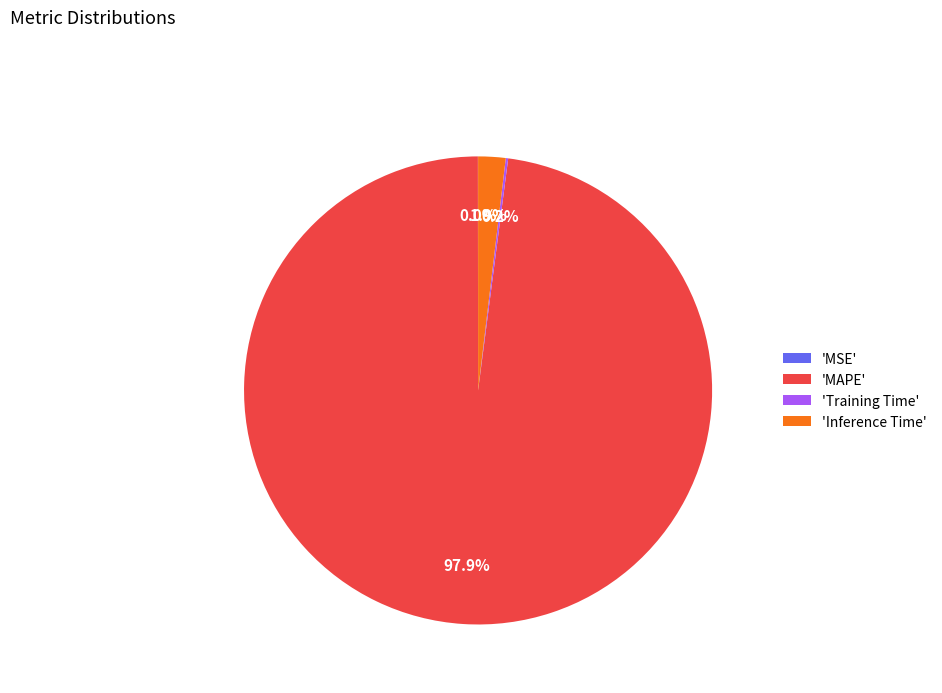

What is the largest slice in the pie chart?

'MAPE'